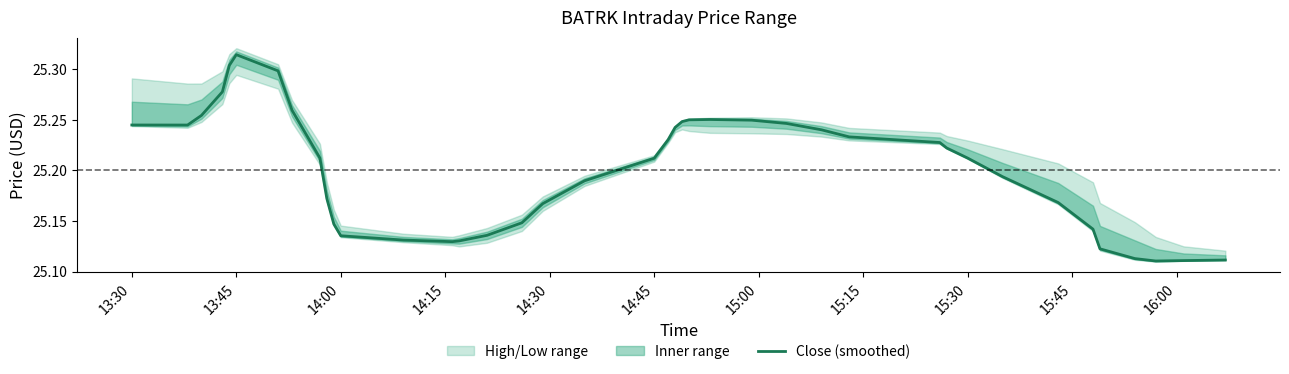

How many lines are shown in the chart?

1